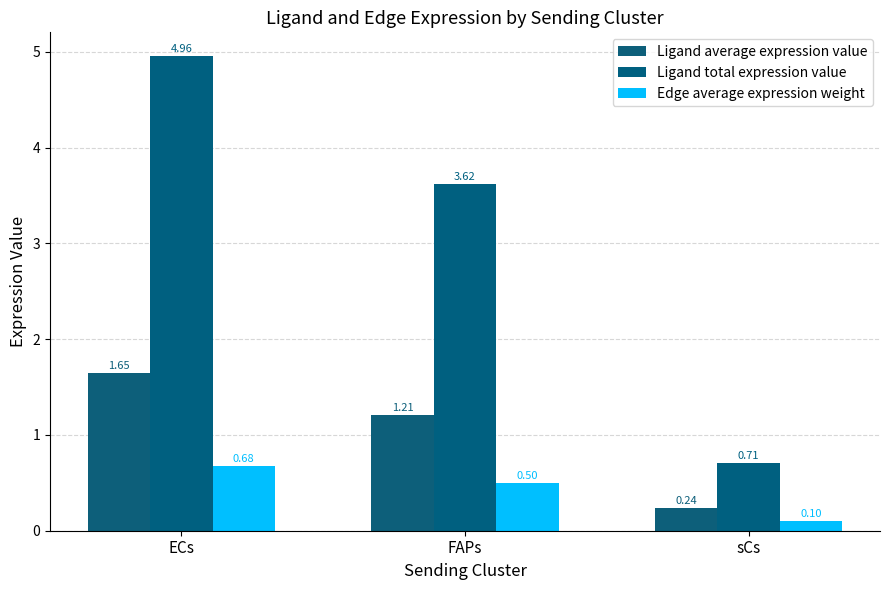

What is the minimum value for Ligand average expression value?

0.2